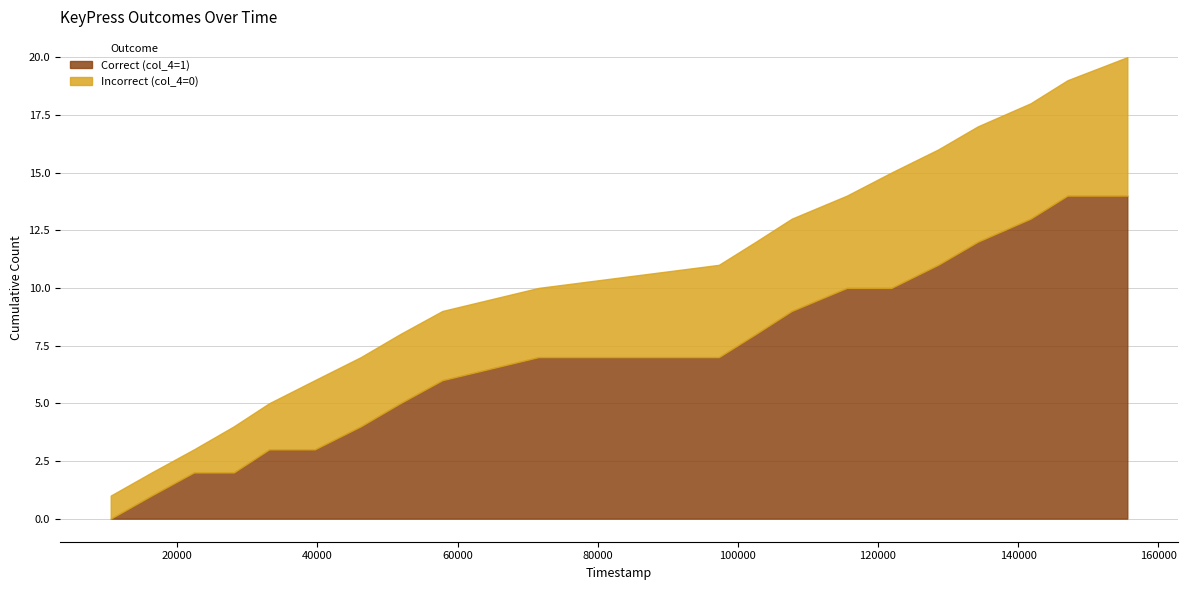

Reading left to right, transcribe all the data shown in this chart.

Correct (col_4=1): 0	1	1	0	1	0	1	1	1	1	0	1	1	1	0	1	1	1	1	0
Incorrect (col_4=0): 1	0	0	1	0	1	0	0	0	0	1	0	0	0	1	0	0	0	0	1